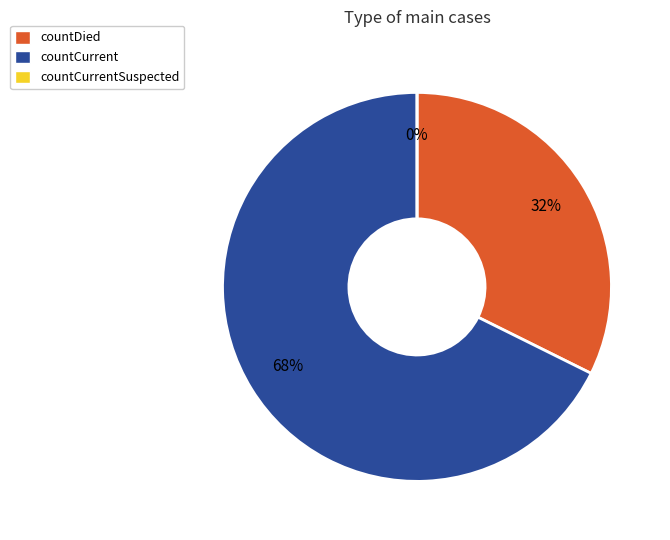

How many slices are in this pie chart?

3